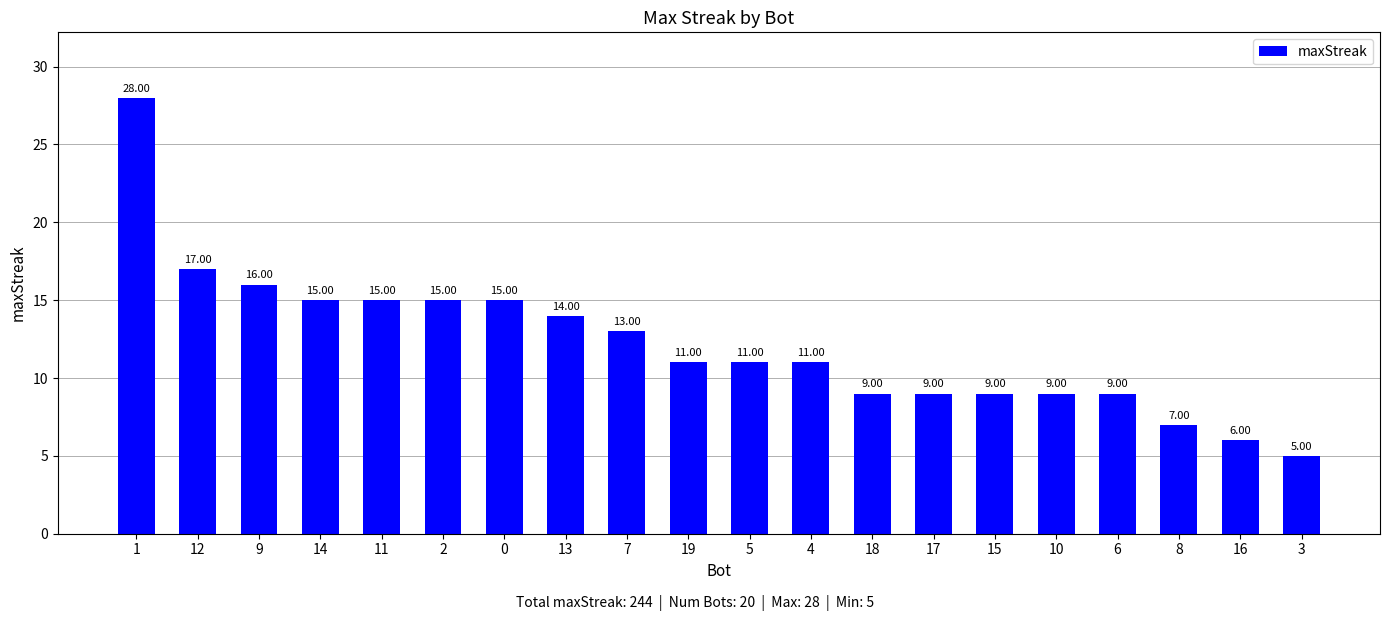

True or false: the data shows 9 at 6.

True